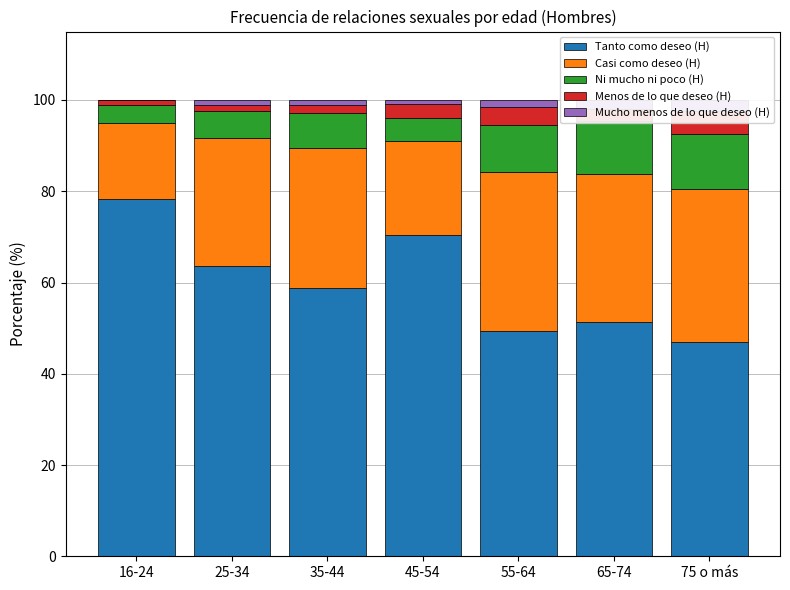

How many groups of bars are there?

7